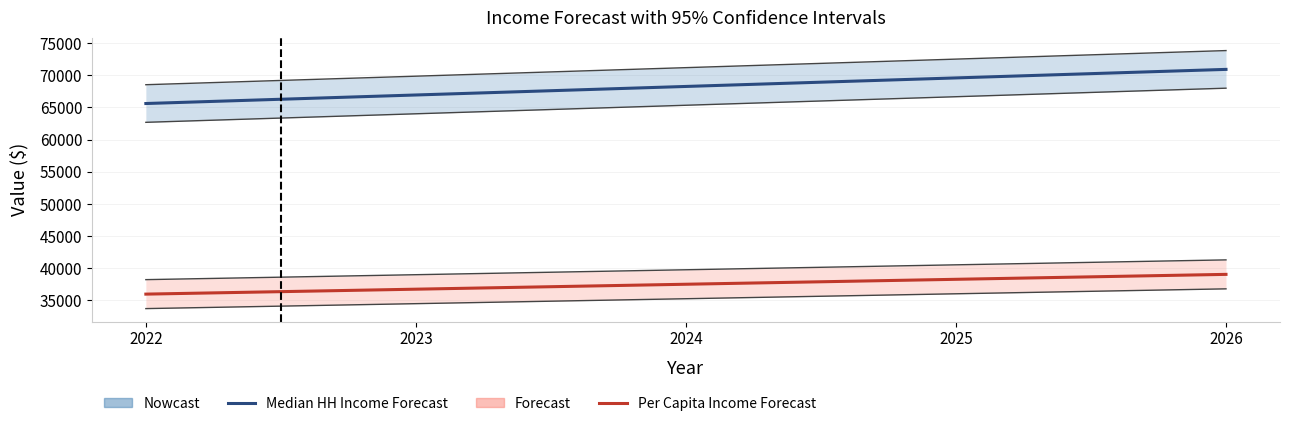

True or false: Median HH Income Forecast and Per Capita Income Forecast cross at least once.

False